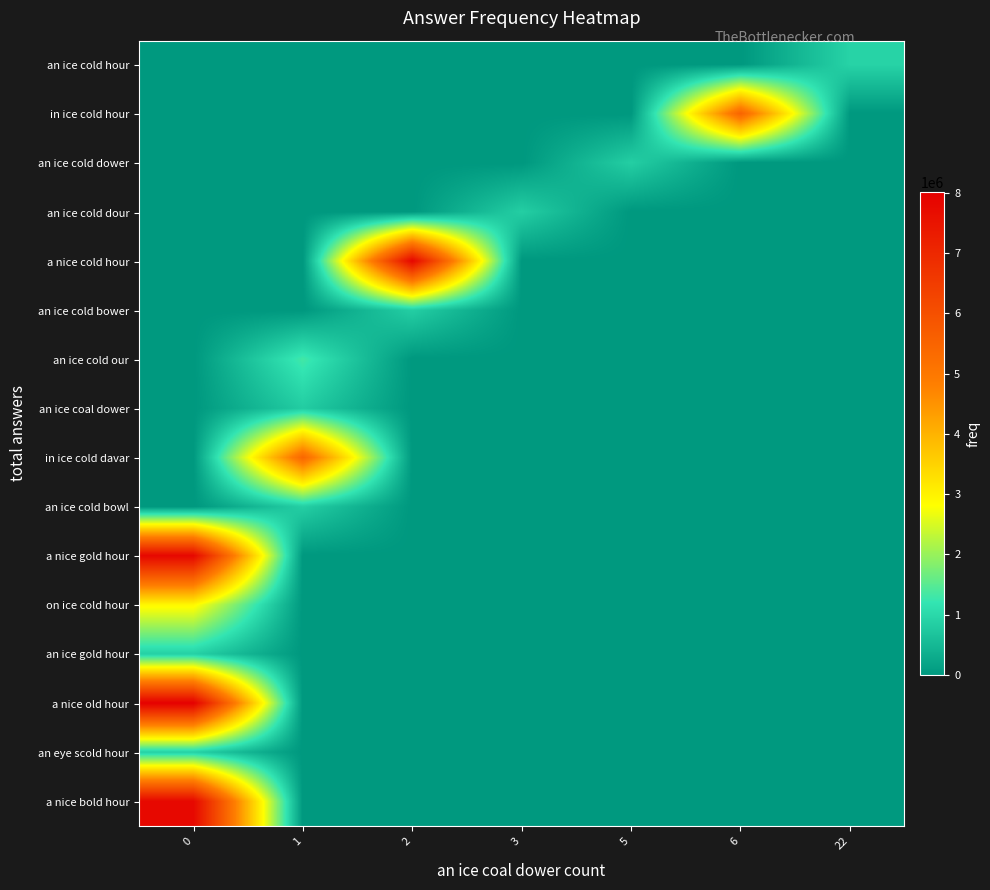

Reading left to right, transcribe all the data shown in this chart.

row_0: 0=0	1=0	2=0	3=0	5=0	6=0	22=931028
row_1: 0=0	1=0	2=0	3=0	5=0	6=5503158	22=0
row_2: 0=0	1=0	2=0	3=0	5=859307	6=0	22=0
row_3: 0=0	1=0	2=0	3=859334	5=0	6=0	22=0
row_4: 0=0	1=0	2=7851662	3=0	5=0	6=0	22=0
row_5: 0=0	1=0	2=859538	3=0	5=0	6=0	22=0
row_6: 0=0	1=1332638	2=0	3=0	5=0	6=0	22=0
row_7: 0=0	1=826911	2=0	3=0	5=0	6=0	22=0
row_8: 0=0	1=5431345	2=0	3=0	5=0	6=0	22=0
row_9: 0=0	1=866609	2=0	3=0	5=0	6=0	22=0
row_10: 0=7820004	1=0	2=0	3=0	5=0	6=0	22=0
row_11: 0=2911102	1=0	2=0	3=0	5=0	6=0	22=0
row_12: 0=899370	1=0	2=0	3=0	5=0	6=0	22=0
row_13: 0=8013781	1=0	2=0	3=0	5=0	6=0	22=0
row_14: 0=892949	1=0	2=0	3=0	5=0	6=0	22=0
row_15: 0=7803230	1=0	2=0	3=0	5=0	6=0	22=0